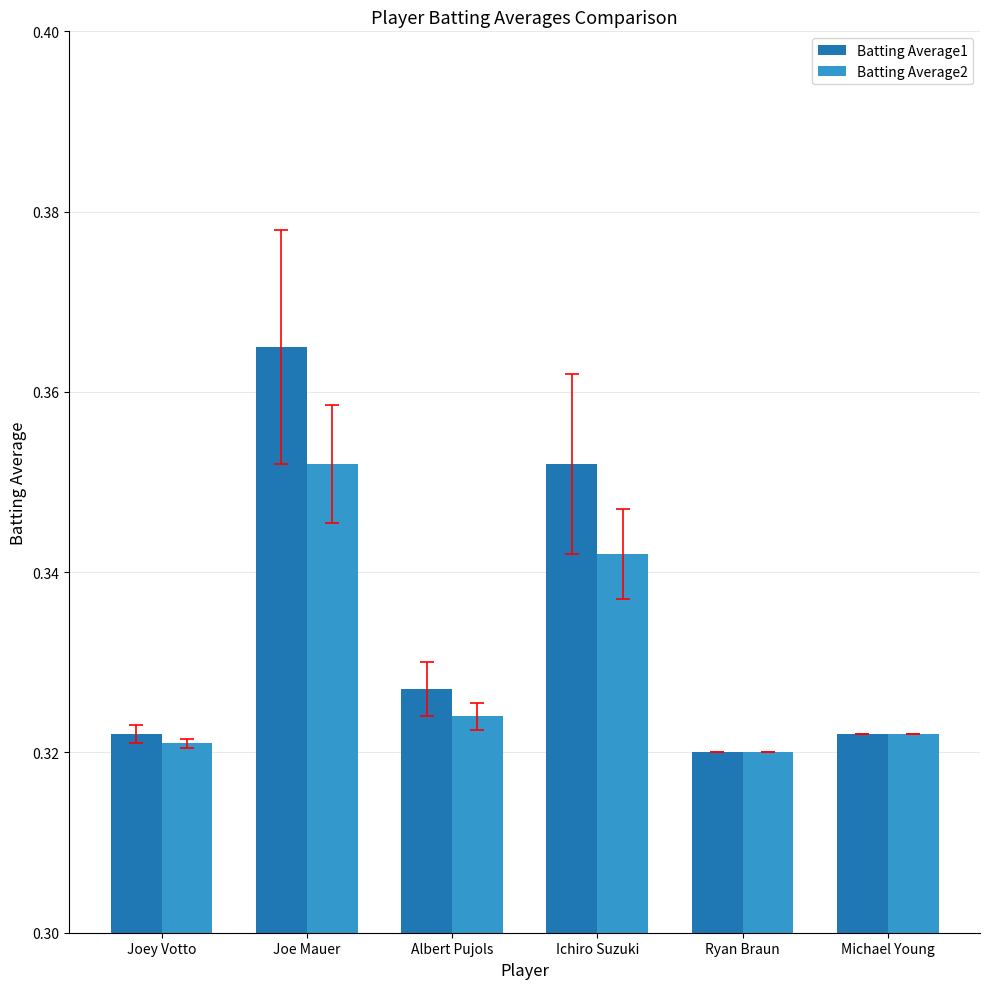

What are all the series names shown in the legend?

Batting Average1, Batting Average2